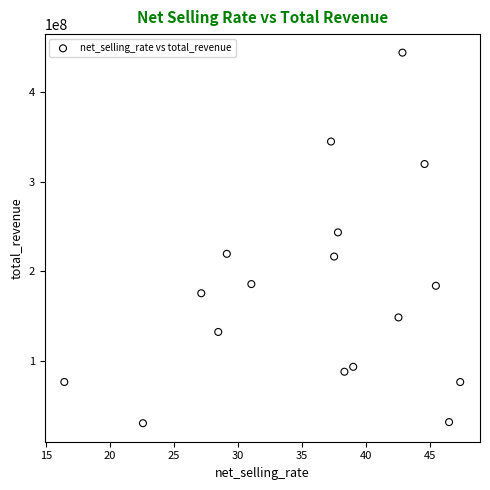

What is the range of X values (max minus min)?

30.9